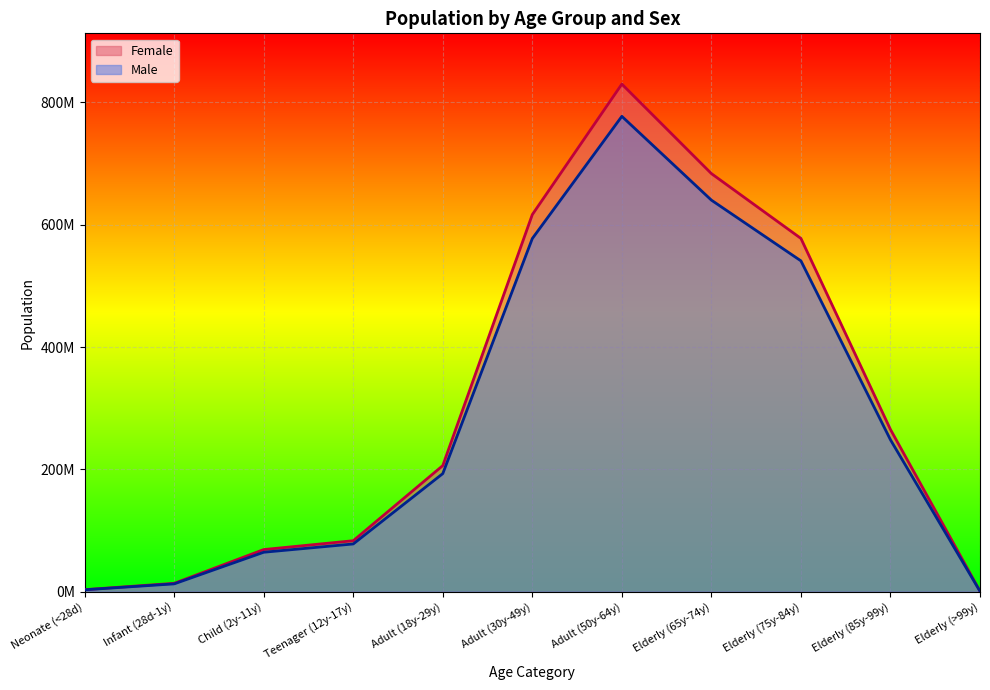

At how many categories does at least one series exceed 552111168?

4